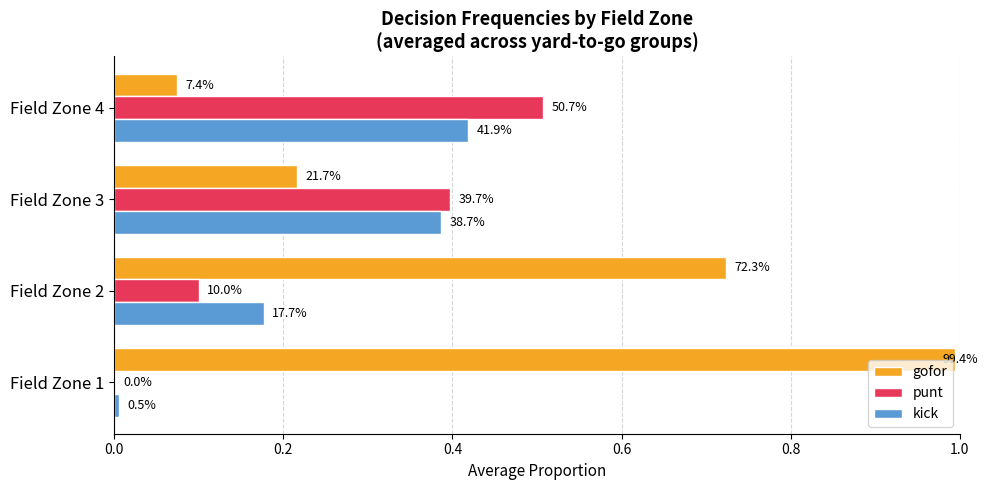

What are all the series names shown in the legend?

gofor, punt, kick